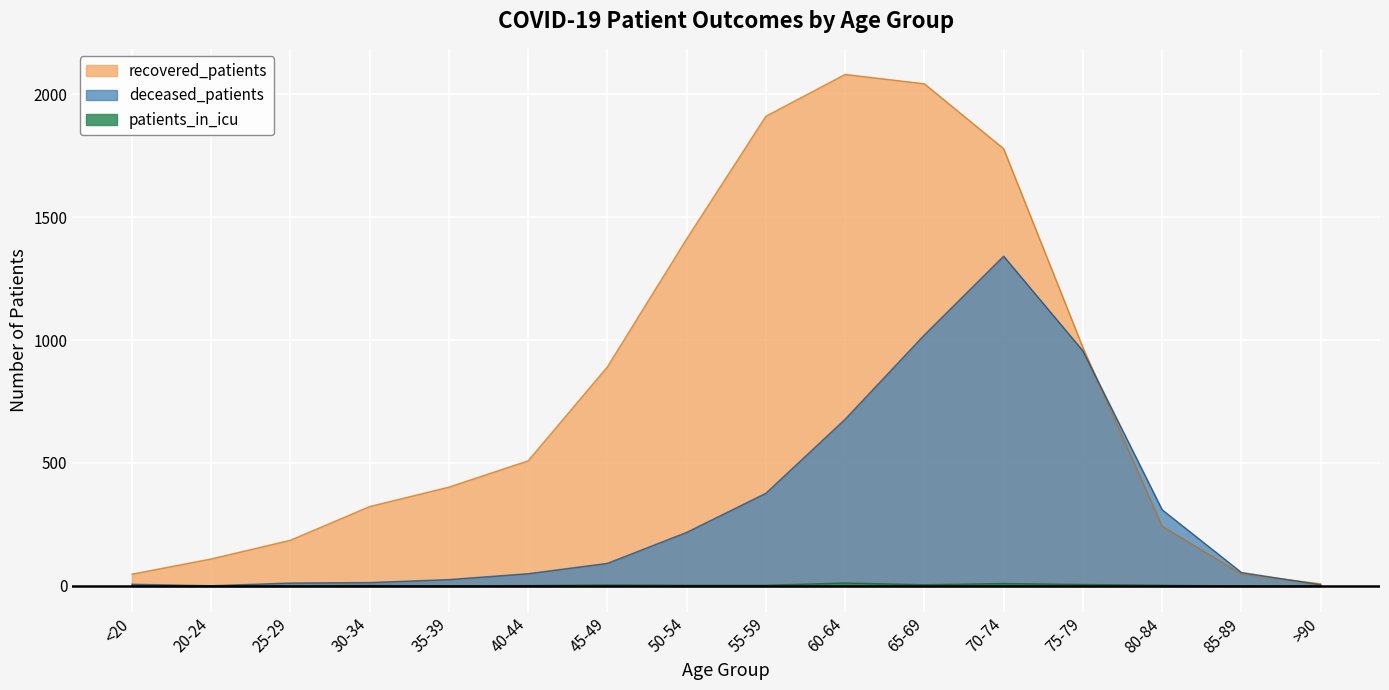

Does the chart display data point markers on the line(s)?

No